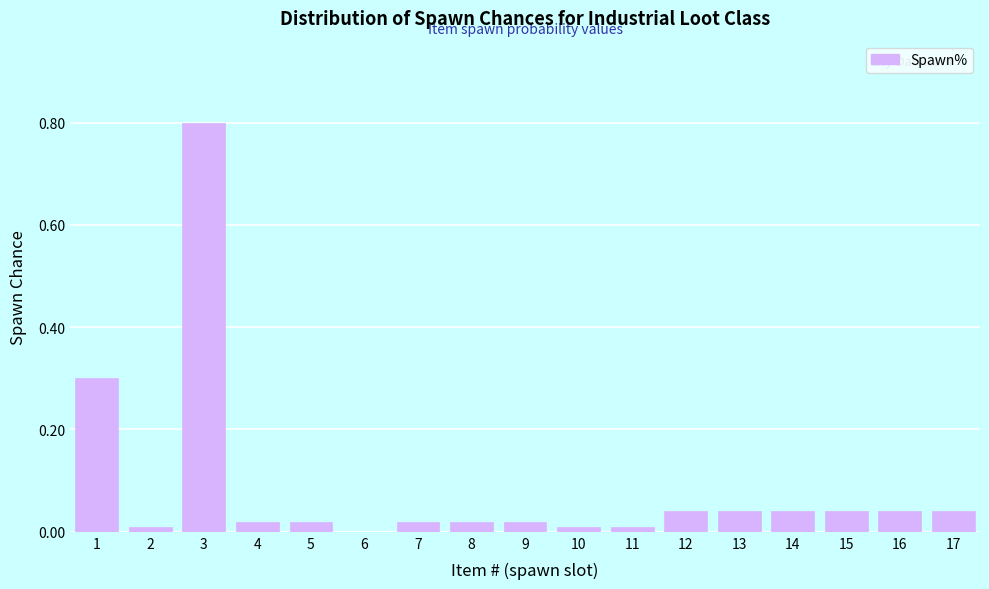

Read the value at 1.

0.3